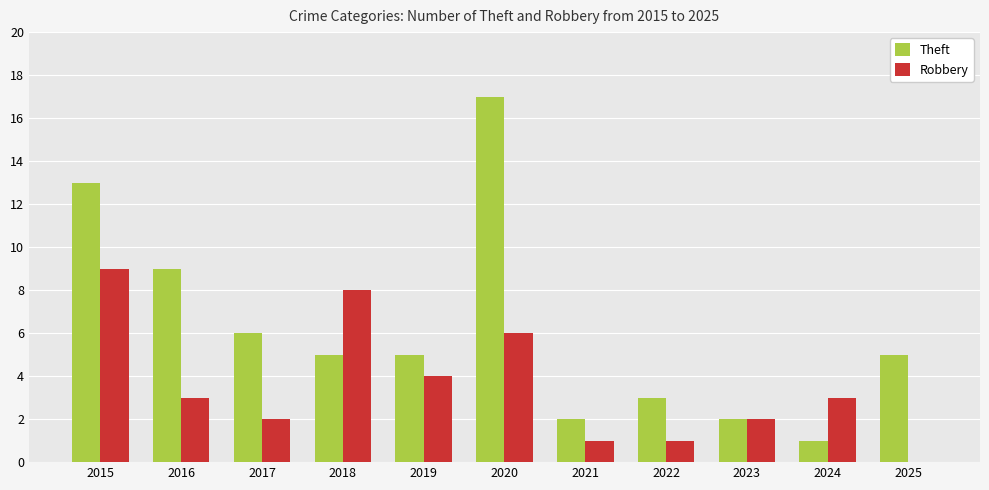

How many series are shown in this chart?

2